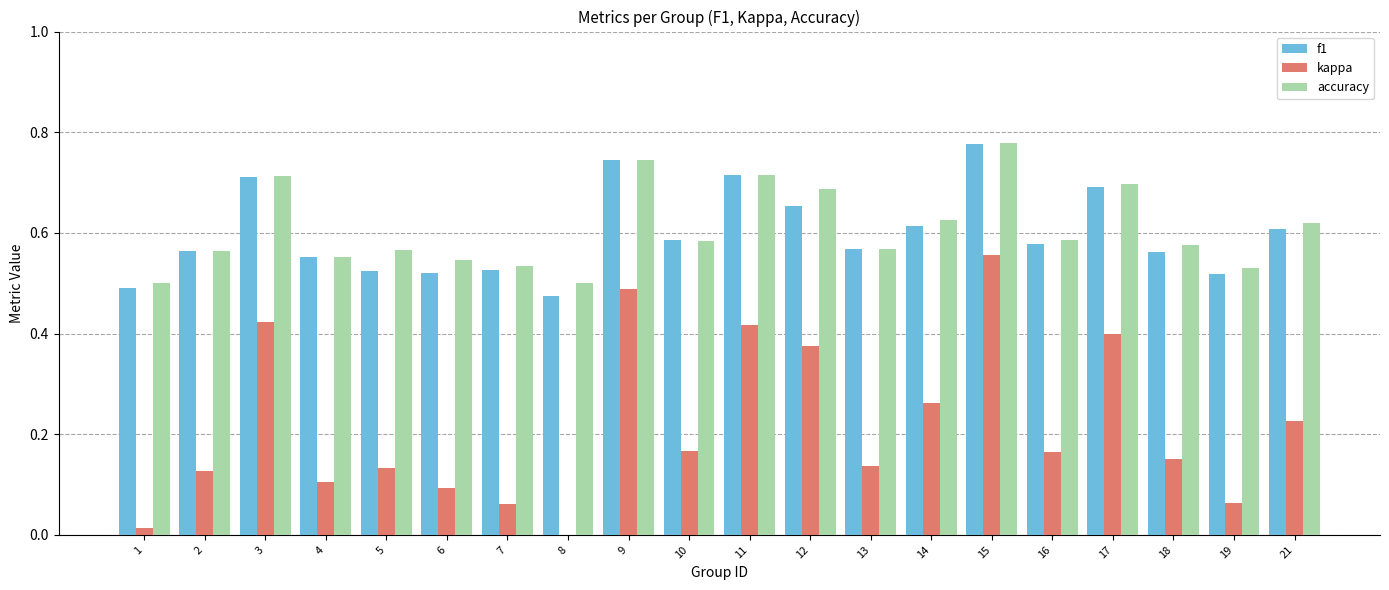

Between 10 and 14, which series saw the biggest shift?

kappa